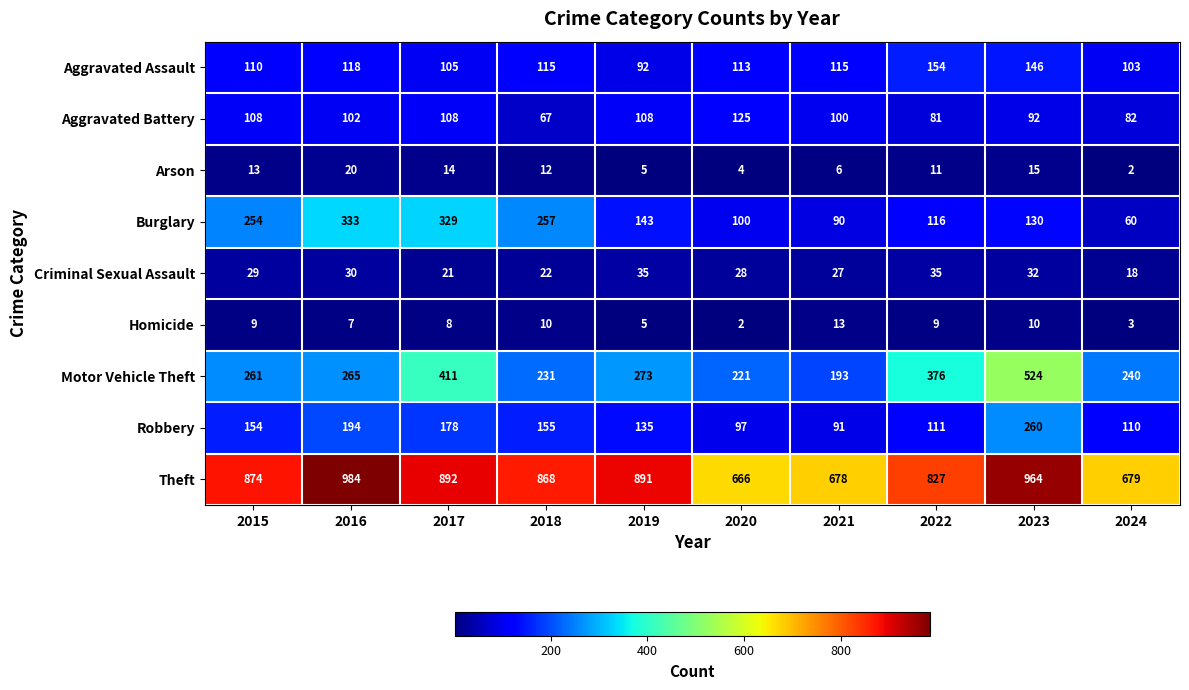

What is the average value of the Burglary series?

181